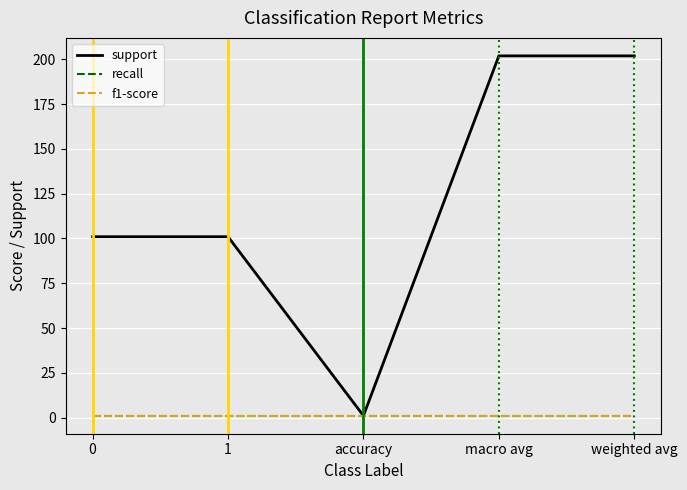

Does the chart have visible grid lines?

Yes